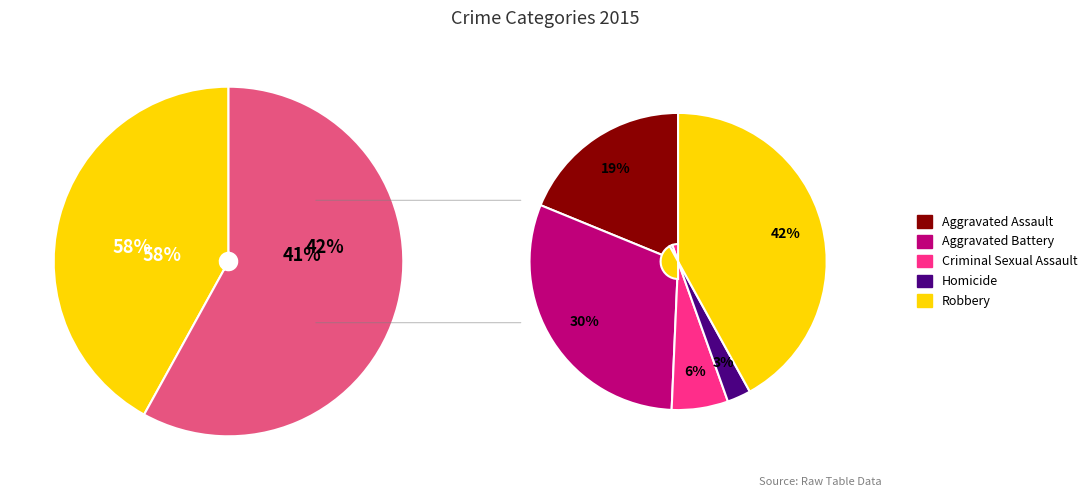

To the nearest percent, what is the difference between the Robbery and Aggravated Assault slice percentages?

23%